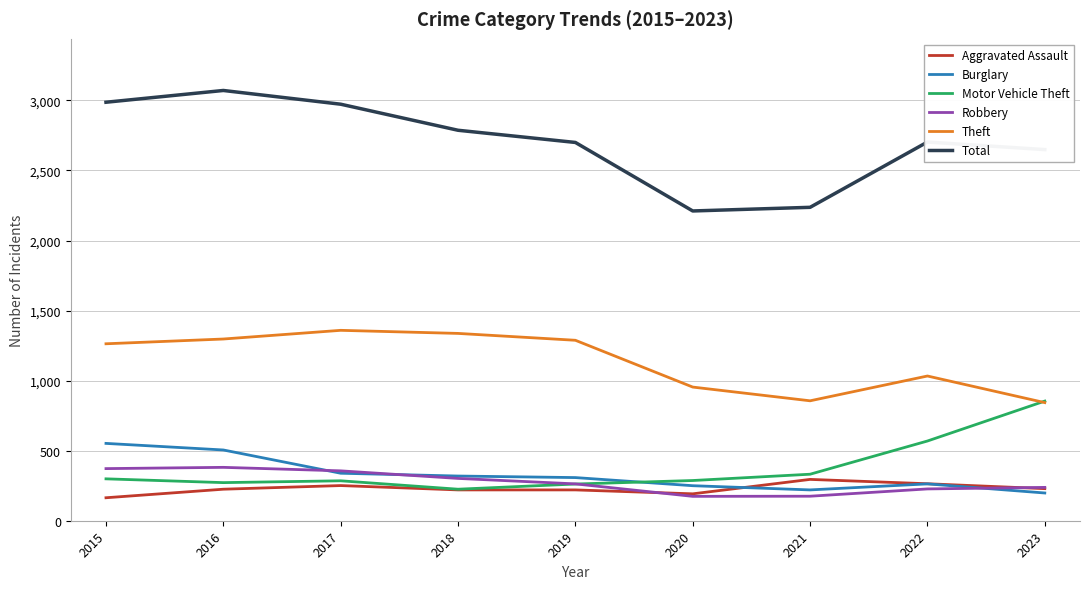

What is the difference between the highest and lowest values at 2019?

2480